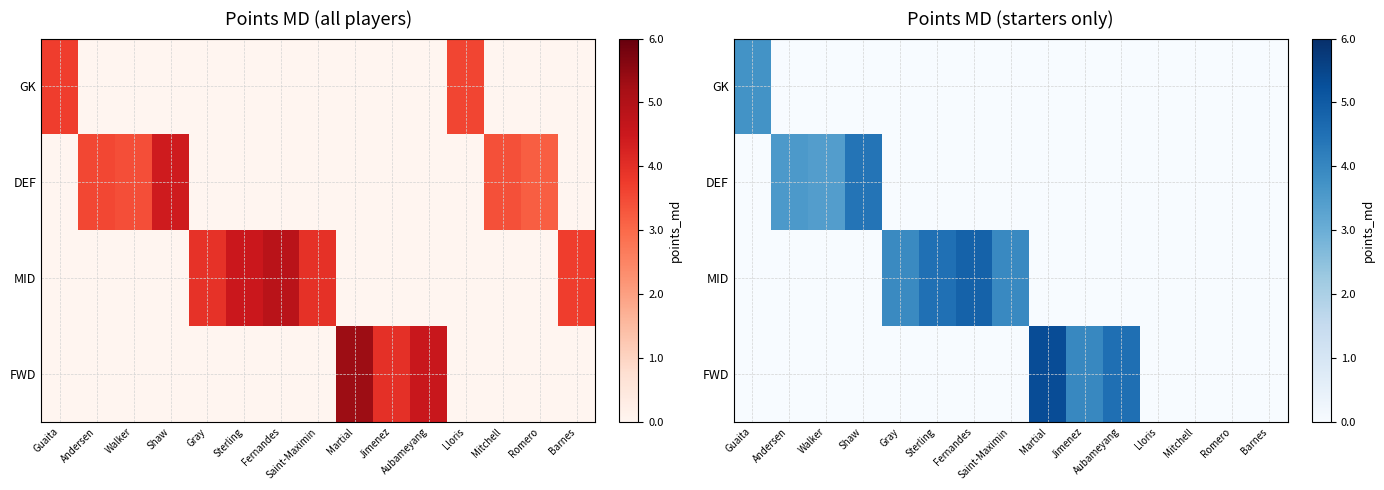

Is the value of MID at Saint-Maximin greater than the value of GK at Andersen?

Yes